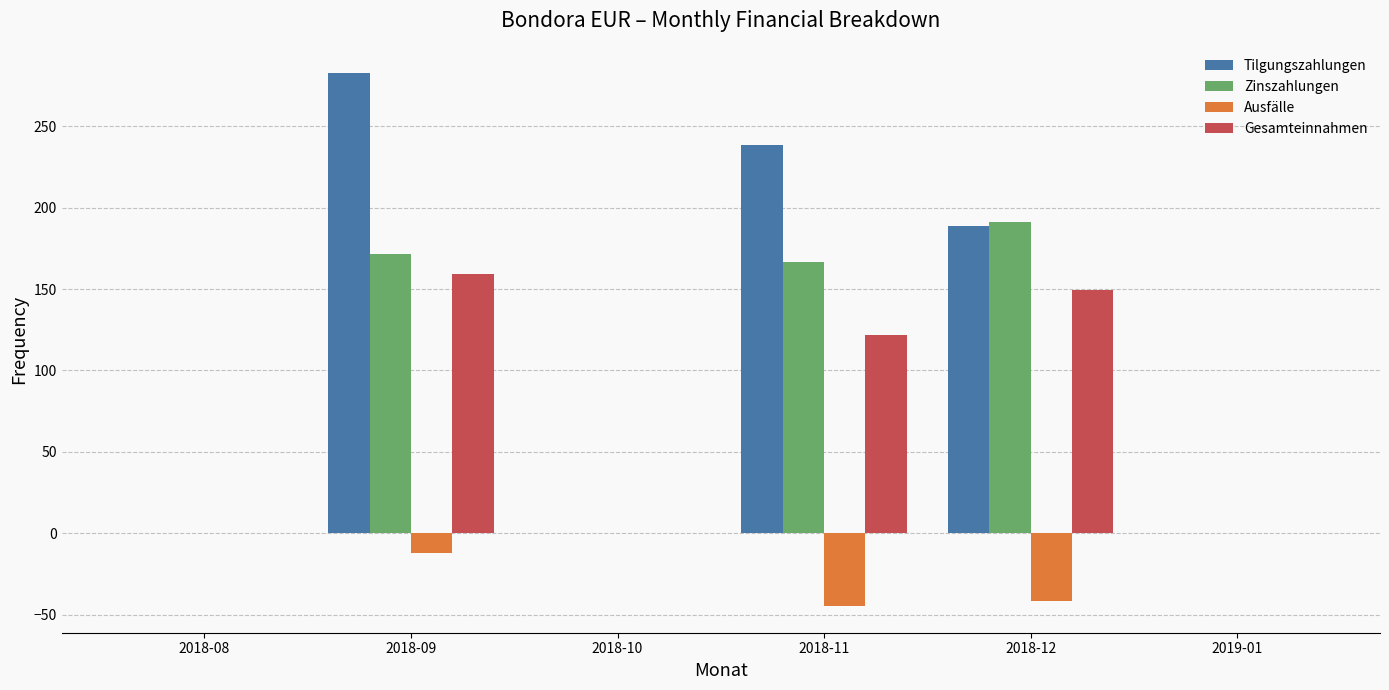

True or false: Ausfälle has a value of -12.4 at 2018-09.

True